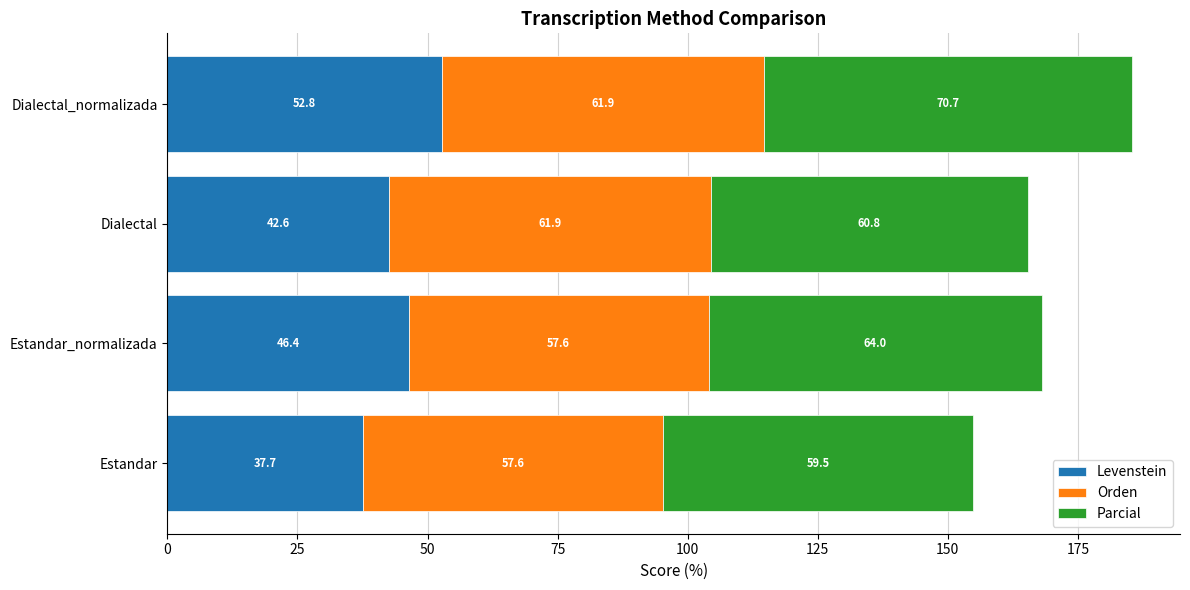

Where is Levenstein nearest to the value 45?

Estandar_normalizada